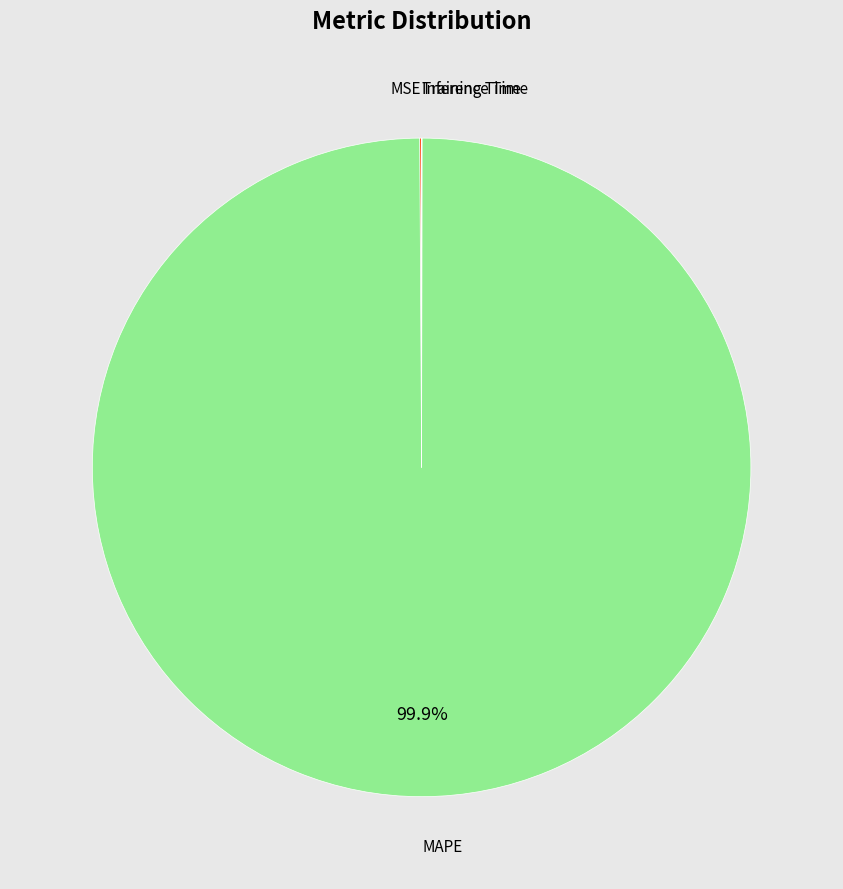

How much of the chart is everything except MAPE?

0.1%